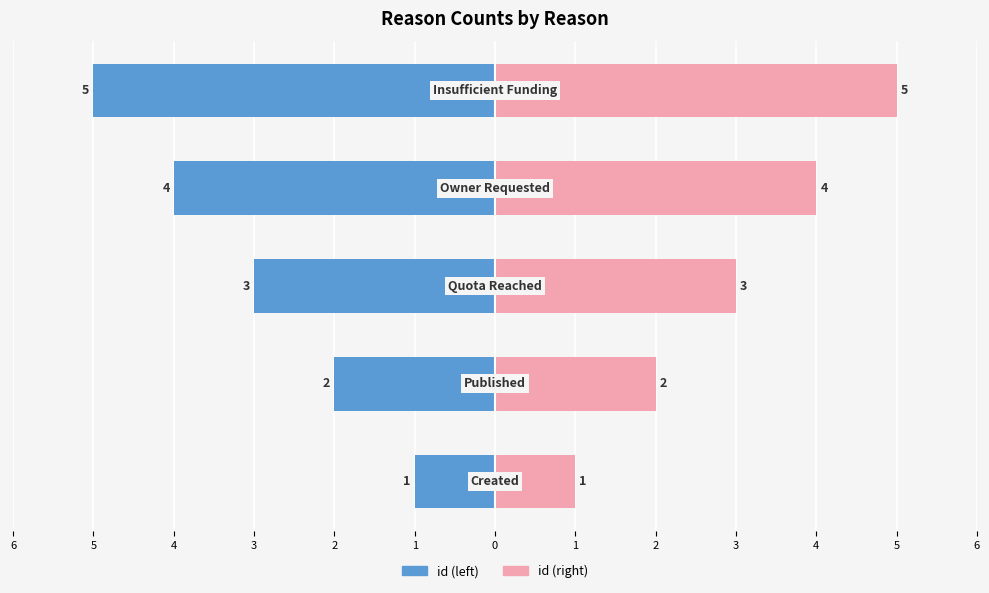

What is the approximate value of id (right) at 2?

2